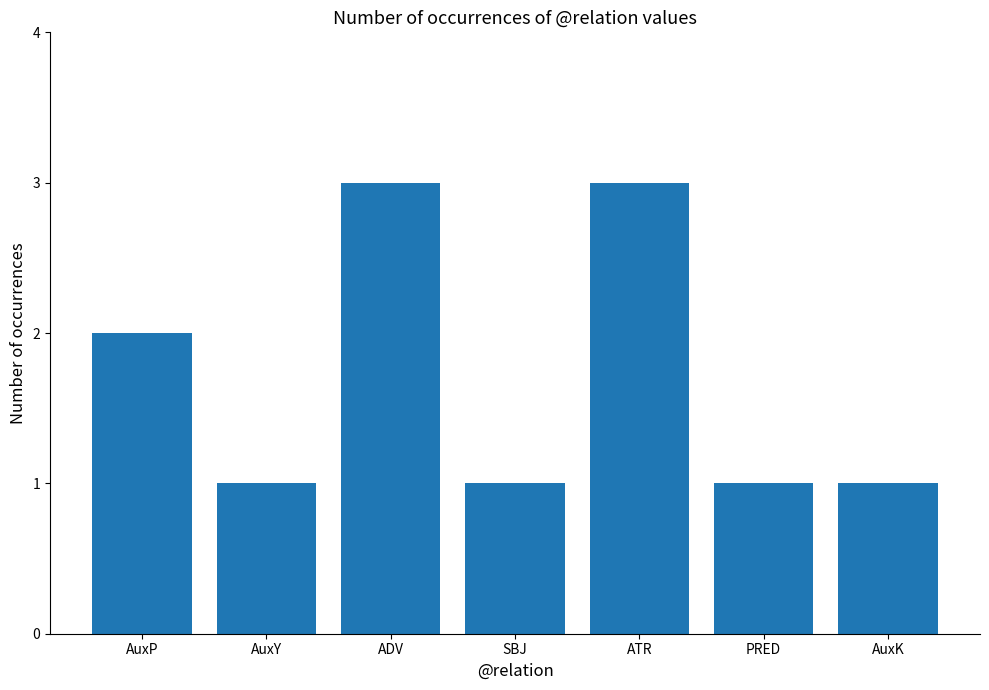

What is the label of the 4th bar from the right?

SBJ